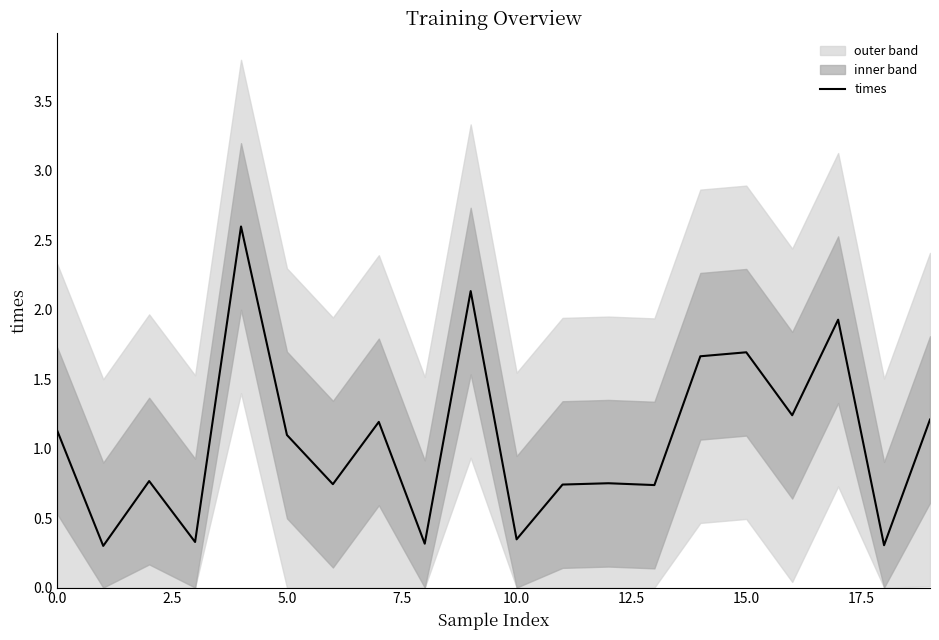

What is the highest value of the times series?

2.6